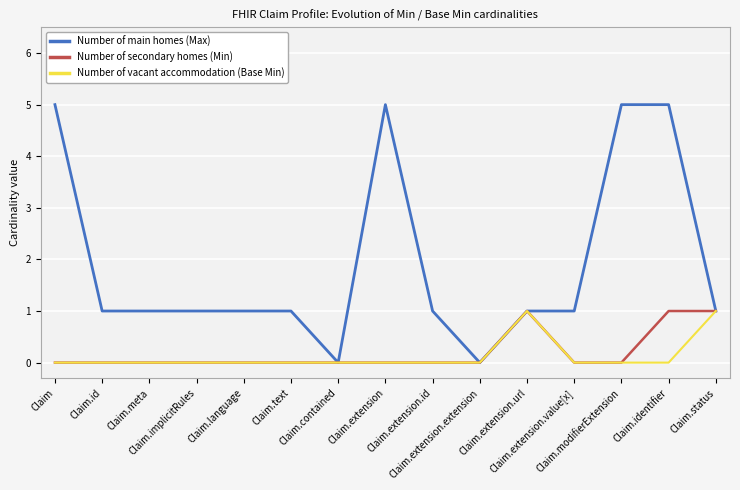

True or false: Number of main homes (Max) has a value of 1 at Claim.id.

True